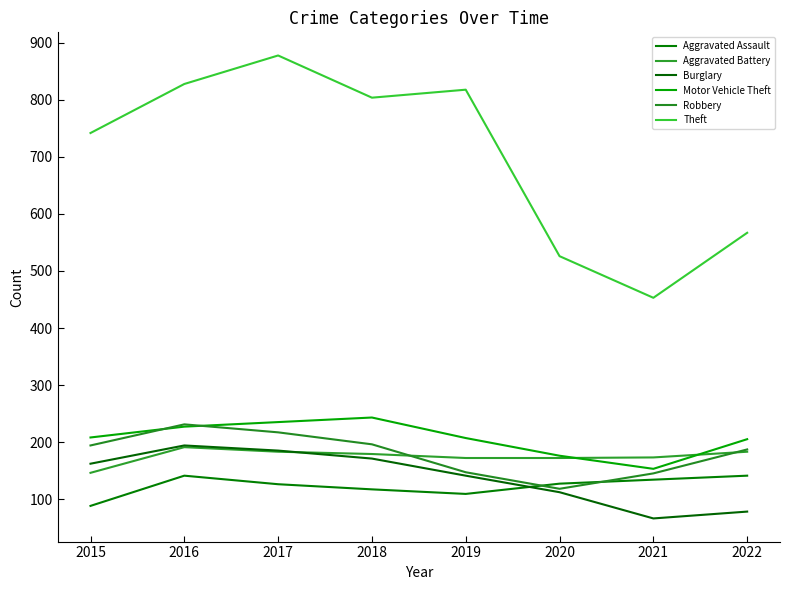

Is it true that Motor Vehicle Theft equals 205 at 2022?

True